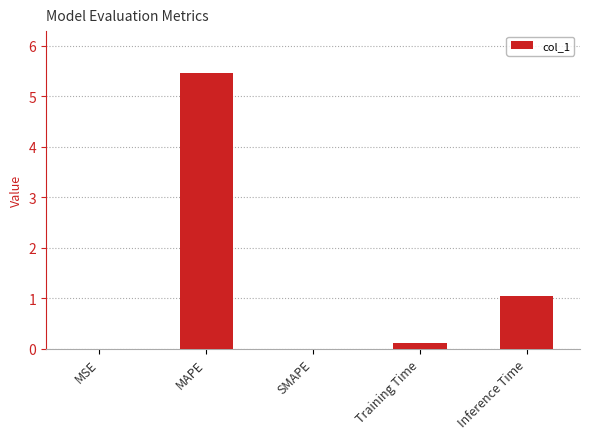

Is it true that the value at MAPE is 5.5?

True